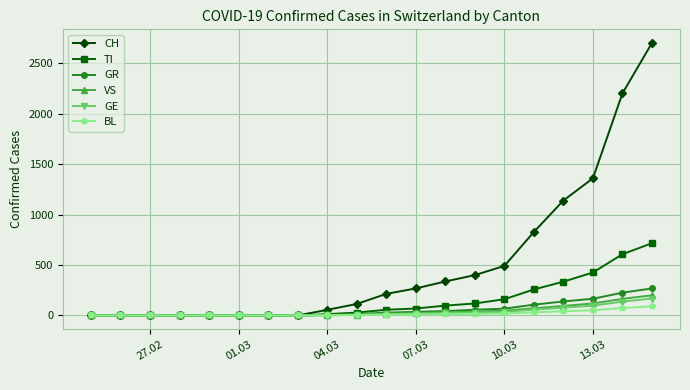

Which series has the largest total across all categories?

CH